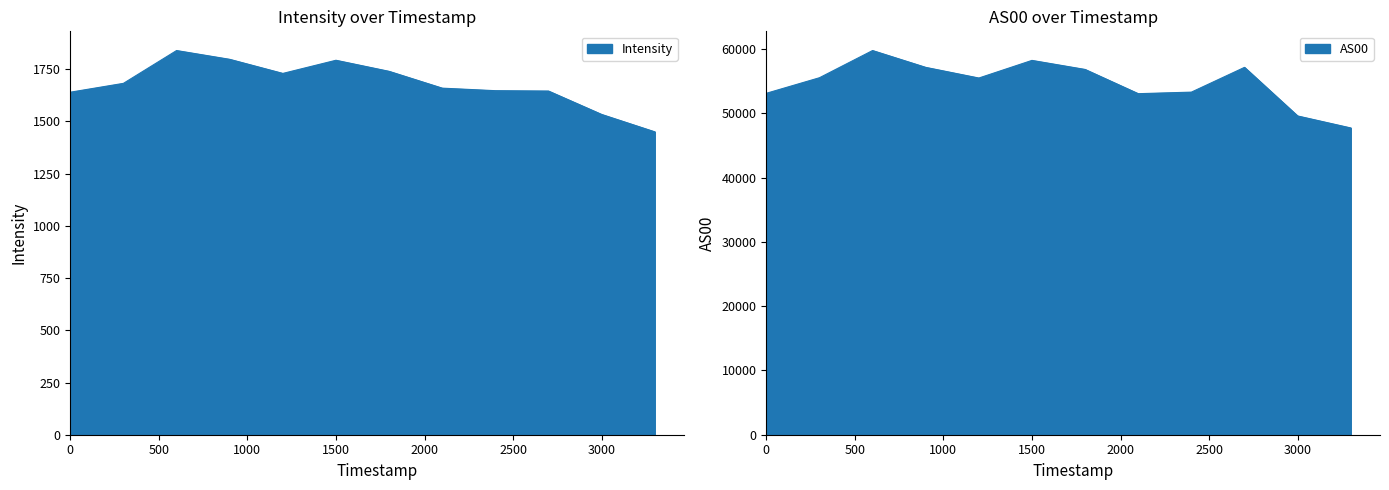

The value of Intensity at 1689549533 is 422.8. True or false?

False